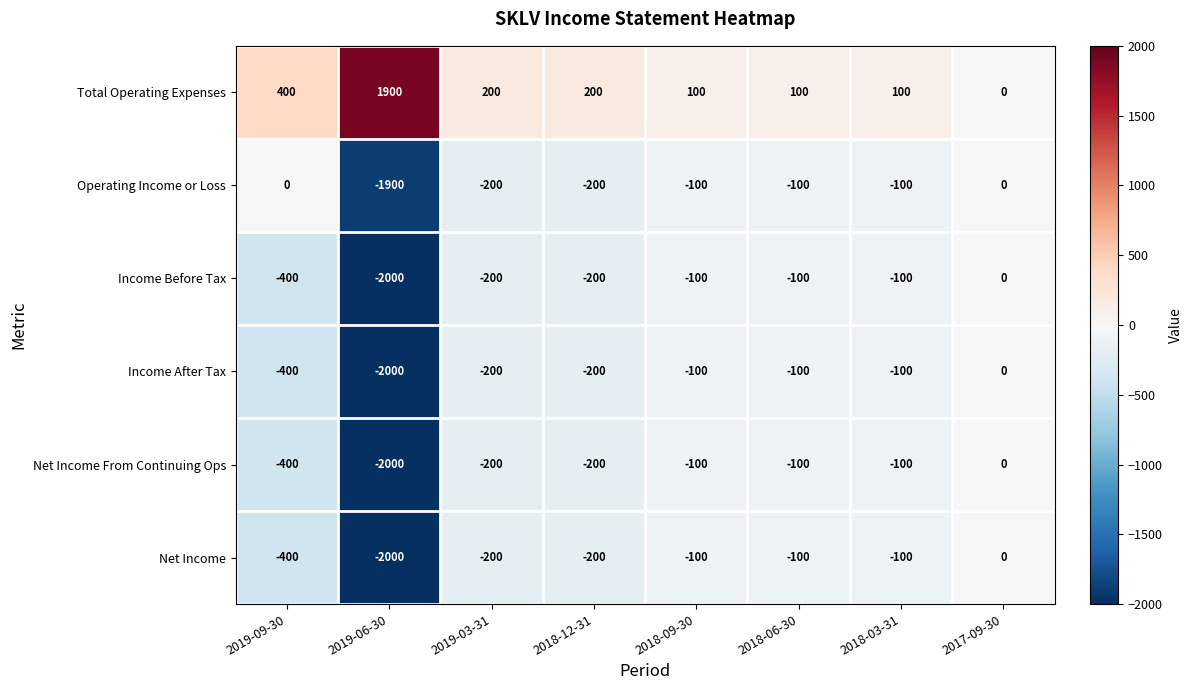

How many values in the Income After Tax series exceed -100?

1